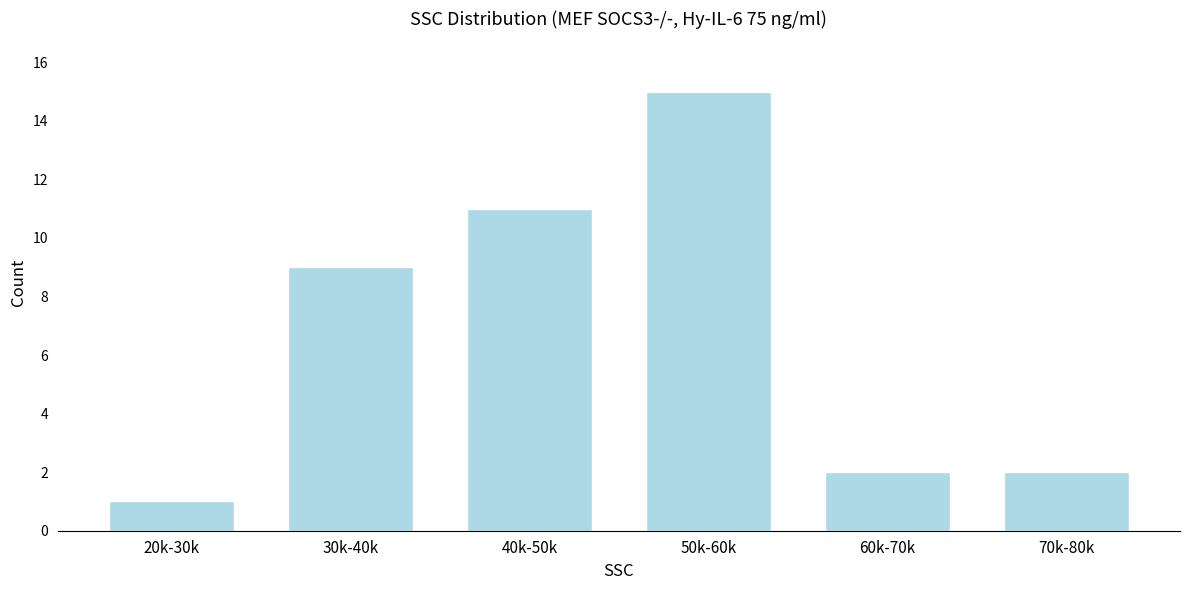

Reading left to right, transcribe all the data shown in this chart.

20k-30k=1	30k-40k=9	40k-50k=11	50k-60k=15	60k-70k=2	70k-80k=2